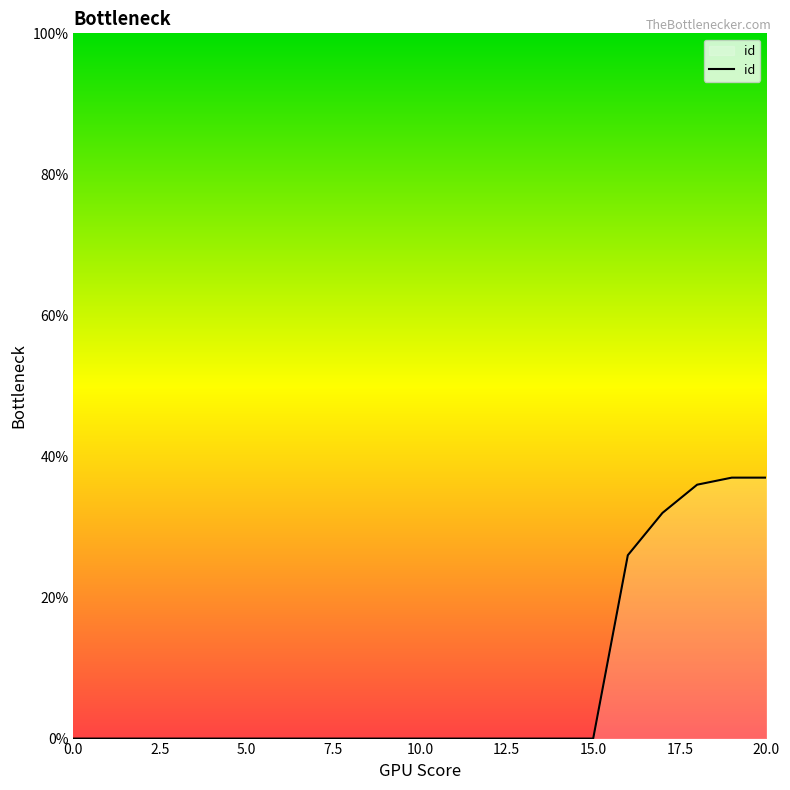

What is the maximum value shown in the chart?

37